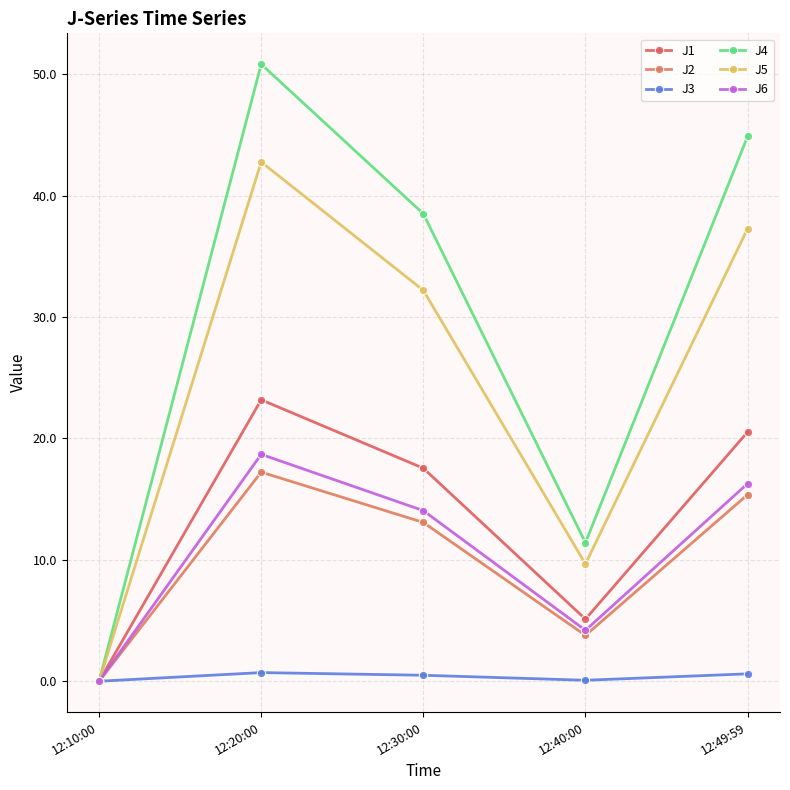

What is the difference between the maximum and minimum values in the J6 series?

18.7